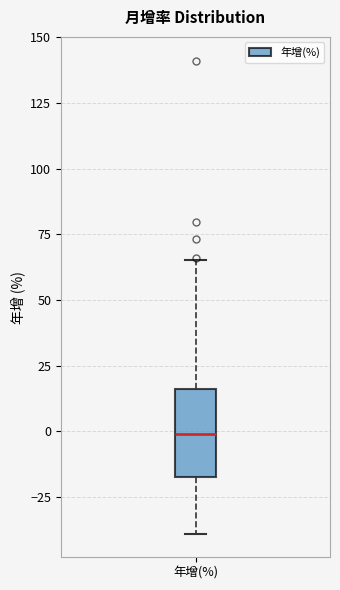

Transcribe this box plot: give where the median line is, the range the box spans, and where the two whiskers end, as read against the y-axis. The values are not printed on the chart, so give them approximately, as read against the axis.

median 0, box -15 to 15, whiskers -40 to 65